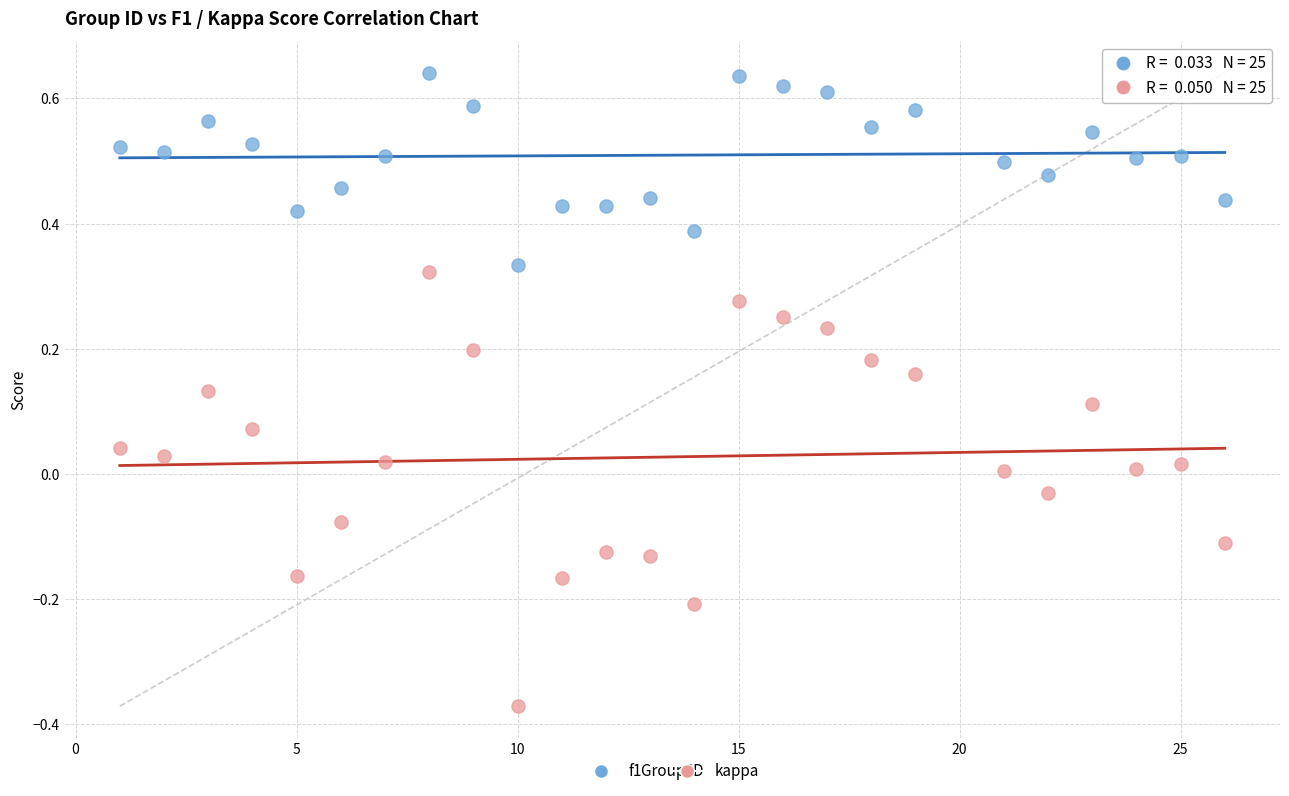

What is the X range (max minus min) for the scatter plot?

25.0